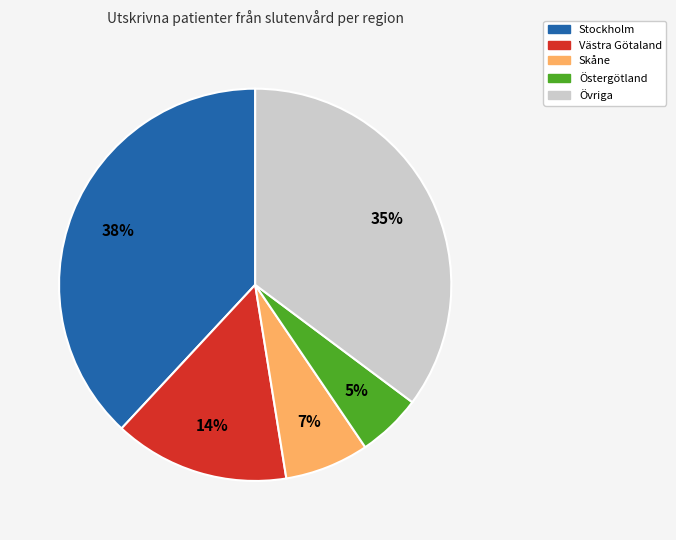

Is there a majority slice in this chart?

No